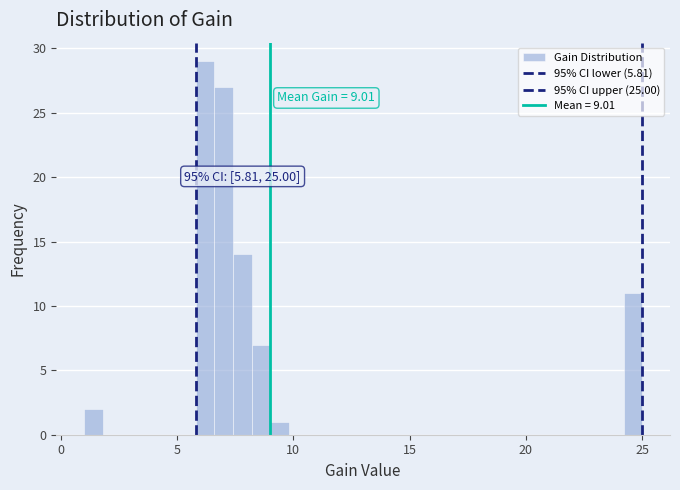

Around what value on the x-axis is the tallest bar? Give the approximate position of its centre, as read against the axis.

6.0